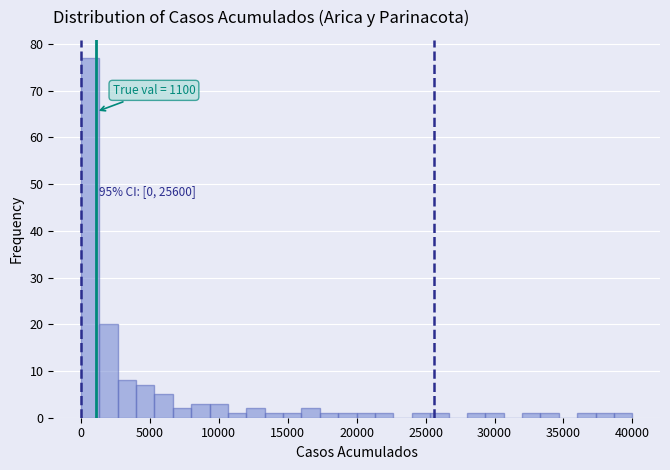

Around what value on the x-axis is the tallest bar? Give the approximate position of its centre, as read against the axis.

500